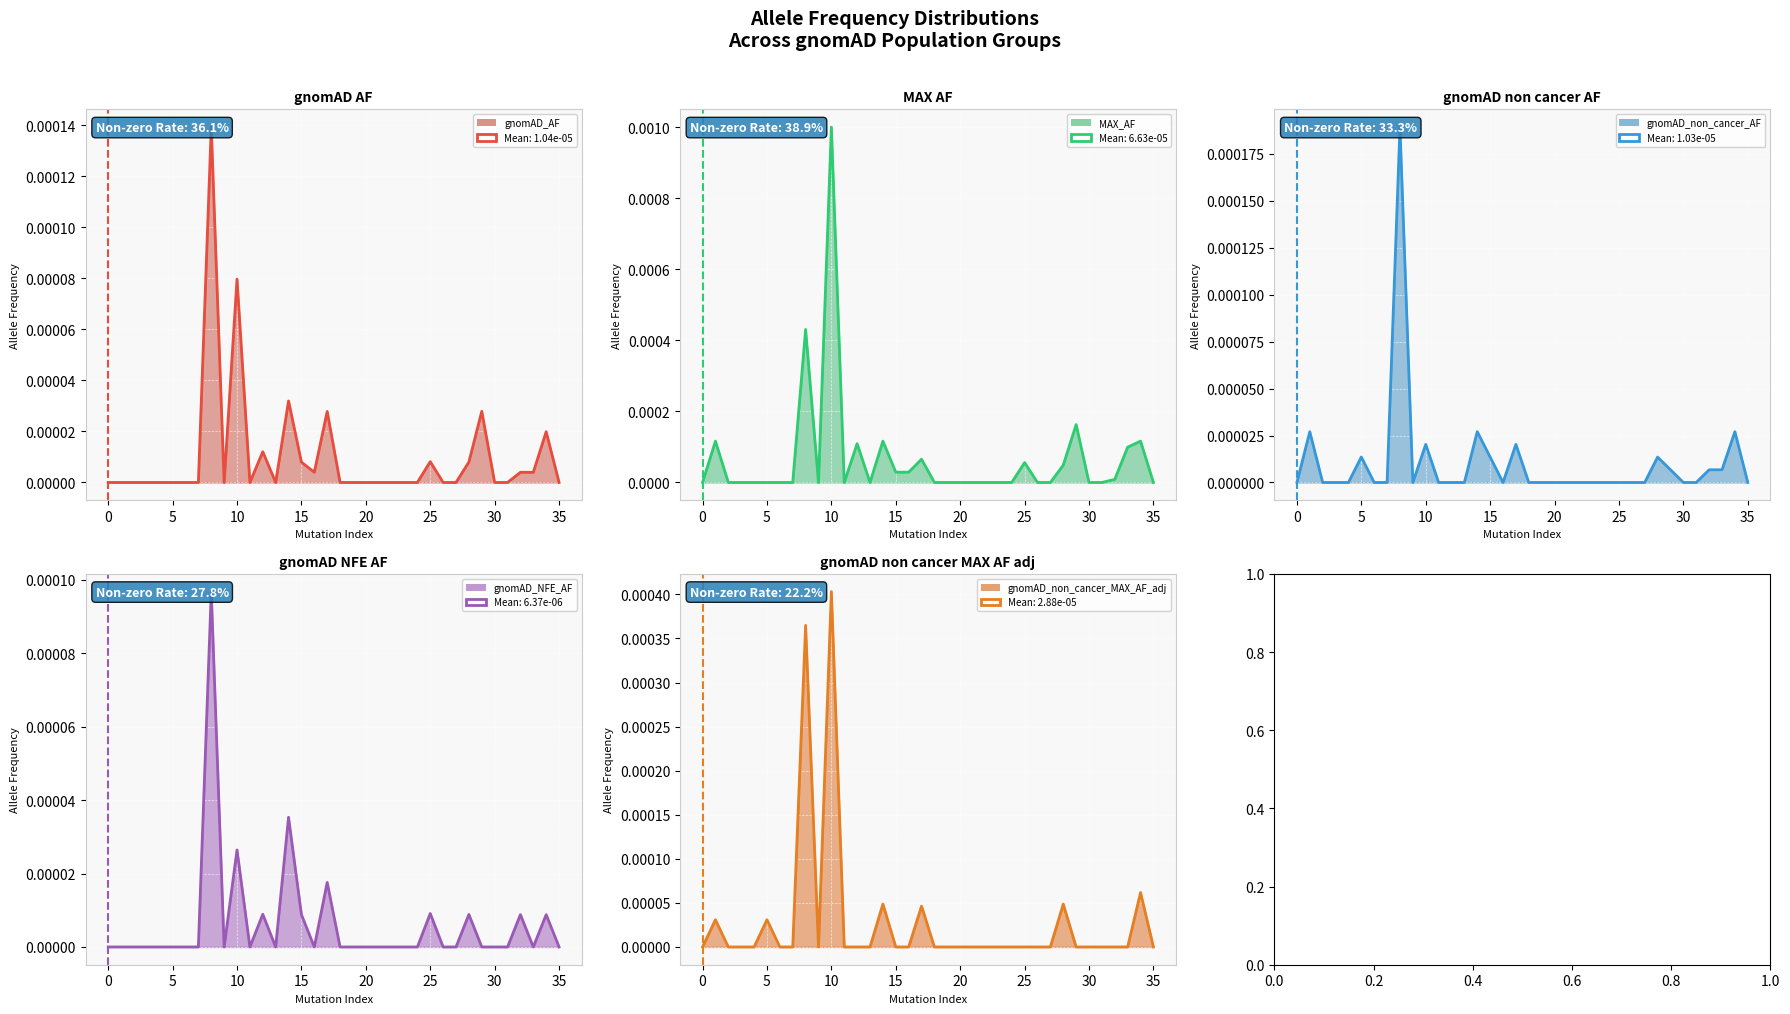

Is the value of gnomAD_NFE_AF (line) at 12 greater than the value of gnomAD_AF (line) at 15?

Yes